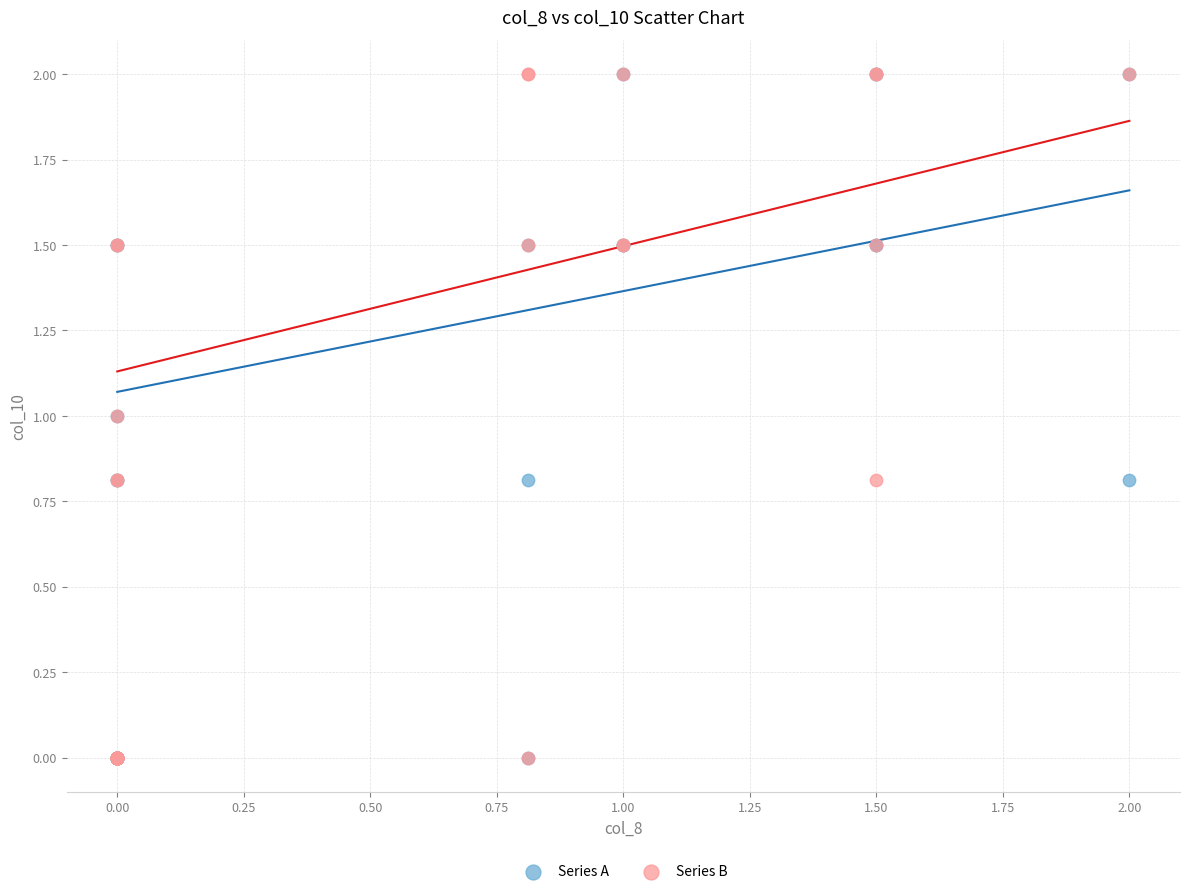

What are all the series names shown in the legend?

Series A, Series B